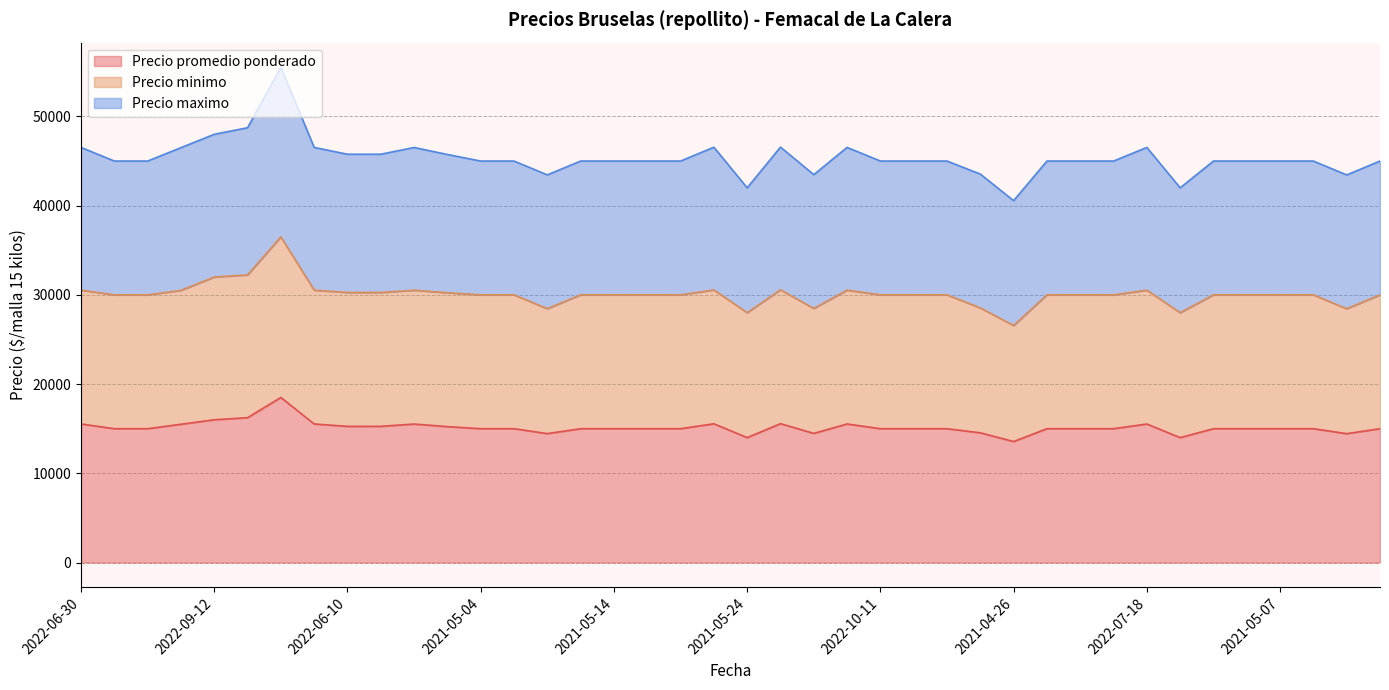

At which label does Precio promedio ponderado first exceed 15000?

2022-06-30